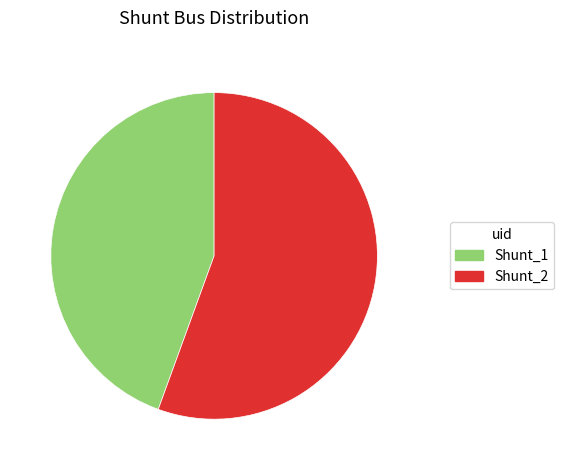

The Shunt_2 slice represents 49% of the pie. True or false?

False